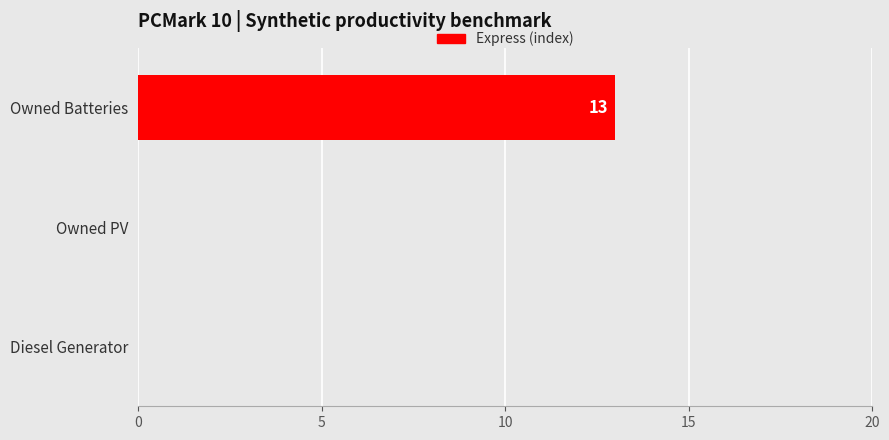

True or false: the data shows 0 at Owned PV.

True